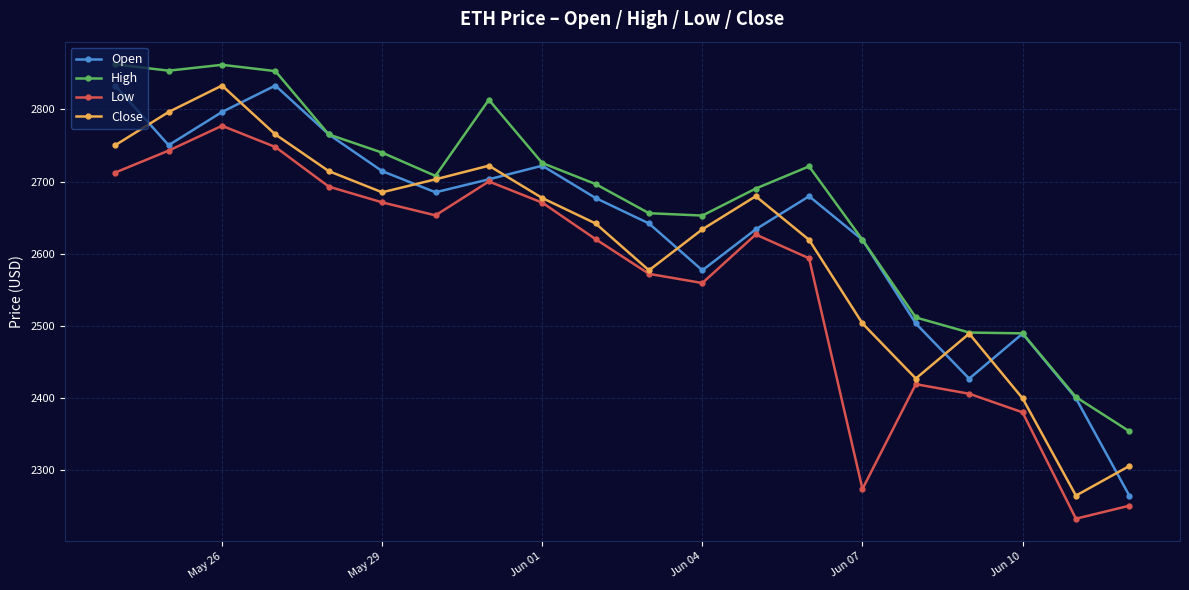

True or false: Low and High intersect in this chart.

False